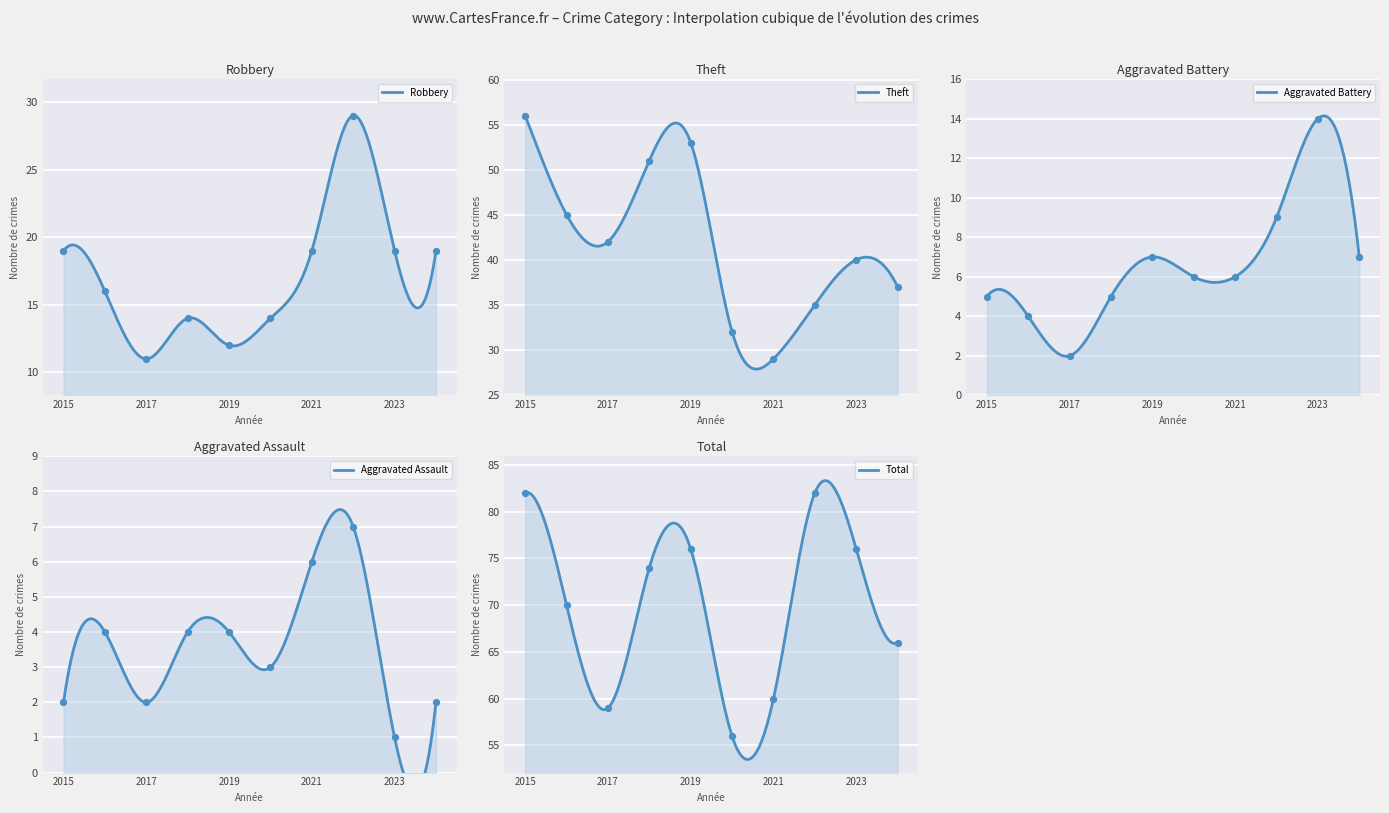

At how many categories does at least one series exceed 35?

10